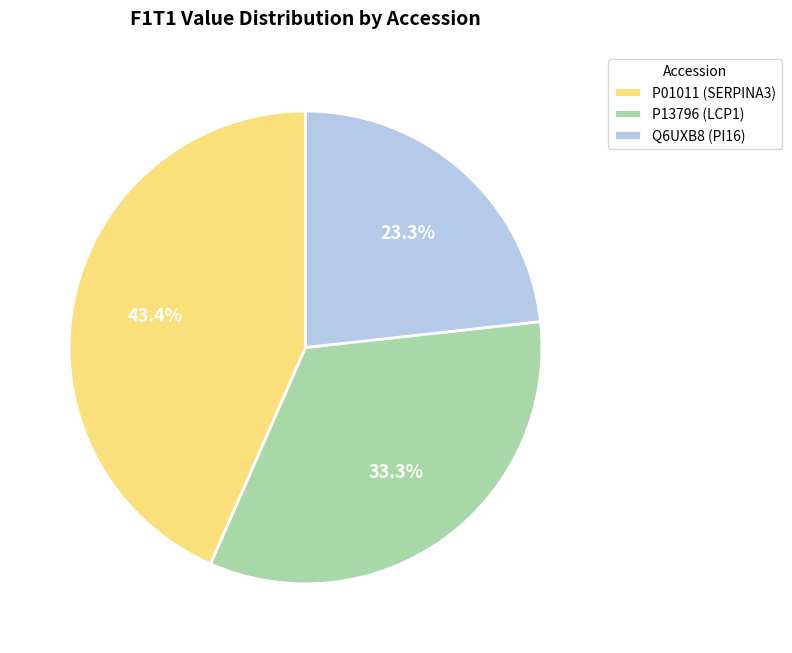

What is the total percentage of P13796 (LCP1) and P01011 (SERPINA3)?

76.7%